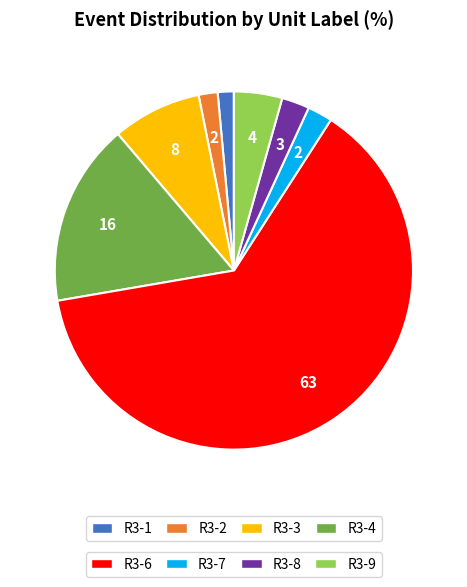

Is there any slice that represents more than half of the pie?

Yes